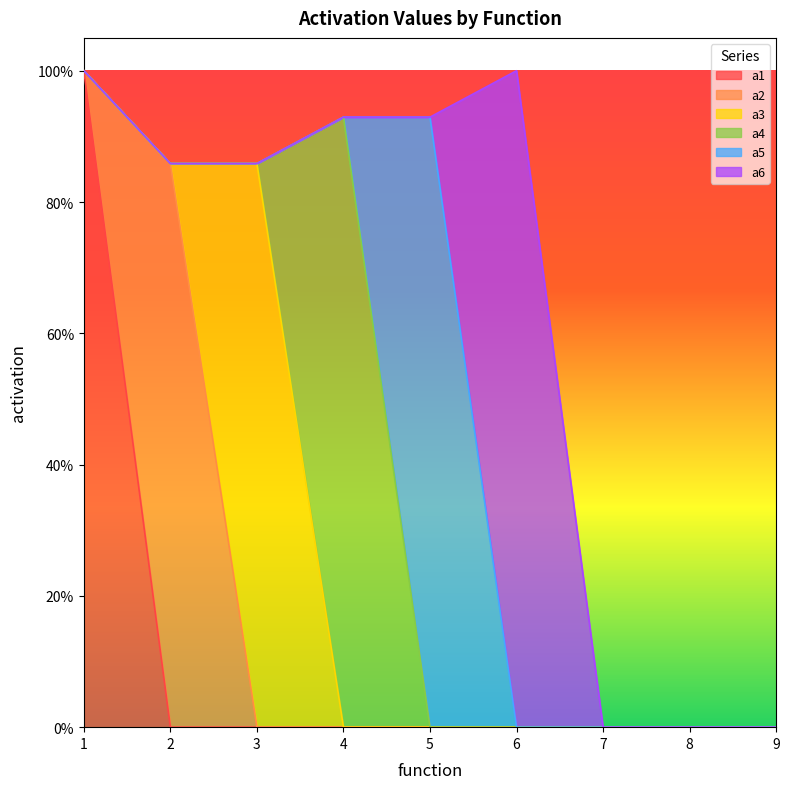

How many positive values does the a1 series have?

1